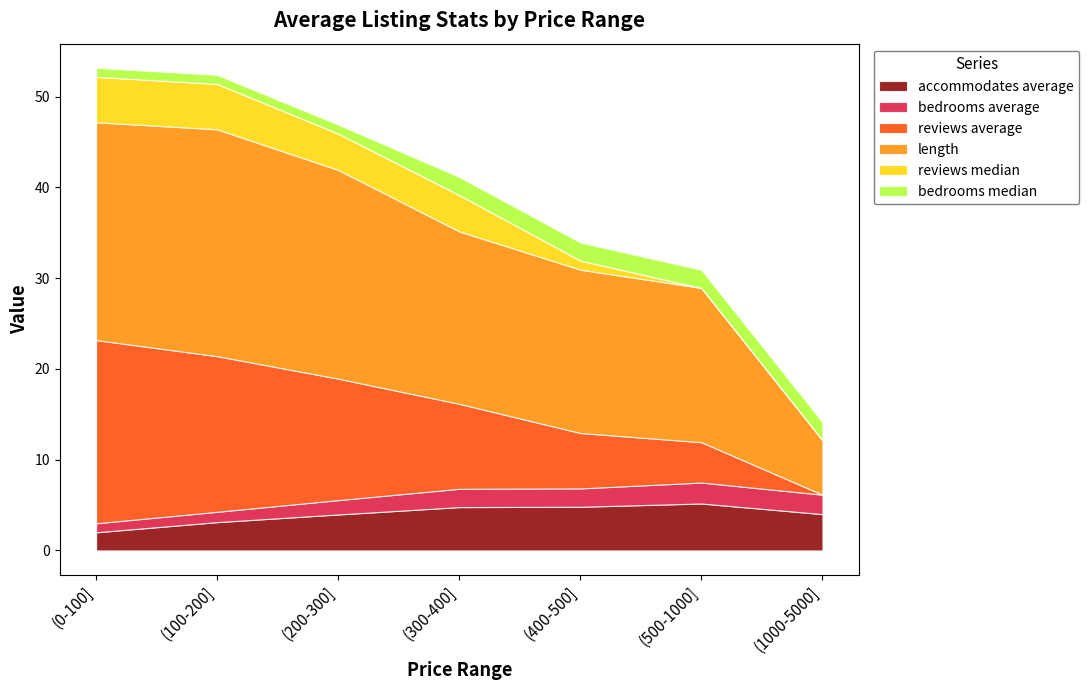

Is the value of reviews average at (500-1000] greater than the value of bedrooms median at (500-1000]?

Yes